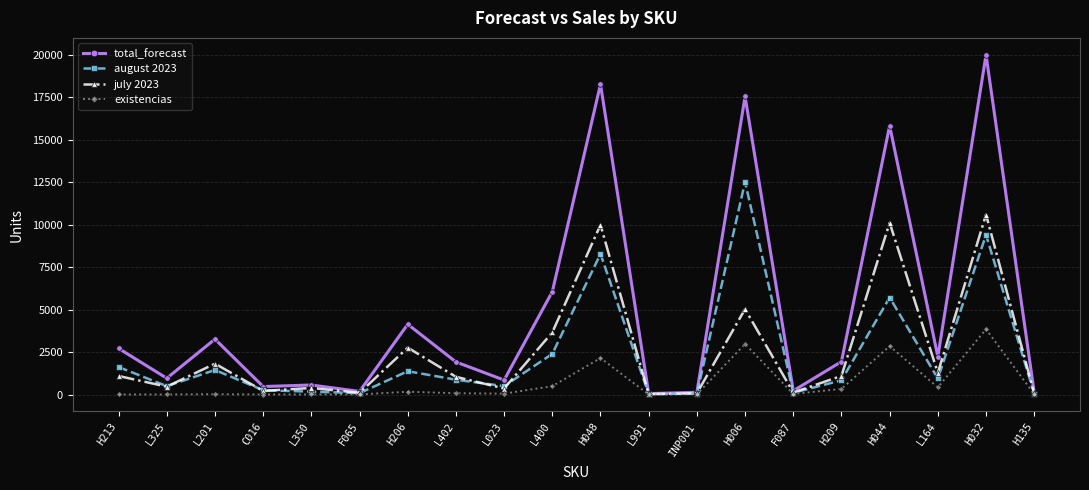

What is the sum of all august 2023 values?

47172